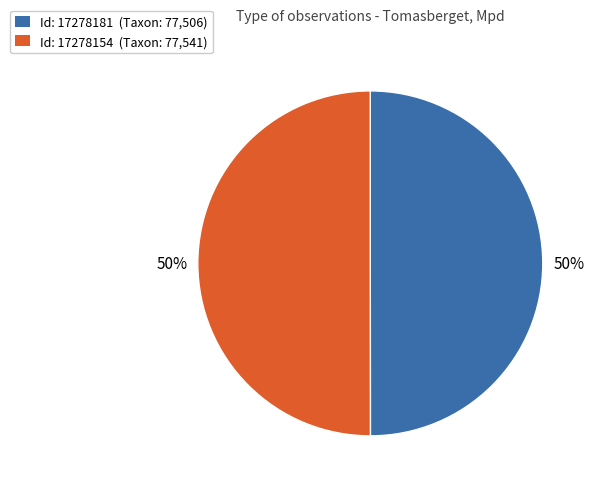

True or false: Id: 17278154 (Taxon: 77,541) accounts for 50% of the total.

True